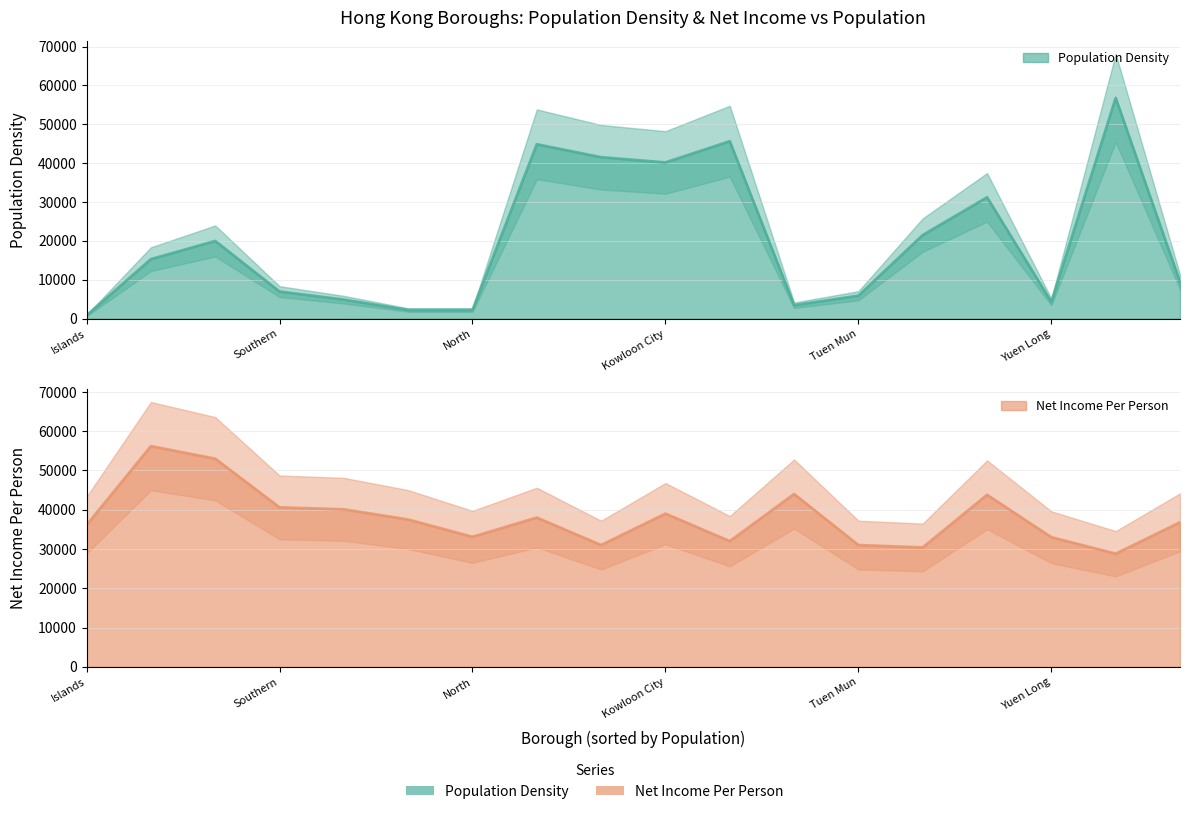

Reading left to right, what are all the values shown in this chart?

Population Density: Central and Western=19983.9	Eastern=31217.7	Islands=825.1	Kowloon City=40194.7	Kwai Tsing=21503.9	Kwun Tong=56779.1	North=2220.2	Sai Kung=3460.1	Sha Tin=9433.9	Sham Shui Po=41529.4	Southern=6962.7	Tai Po=2220.3	Tsuen Wan=4887.4	Tuen Mun=5889.4	Wan Chai=15300.1	Wong Tai Sin=45645.2	Yau Tsim Mong=44864.1	Yuen Long=4298.0
Net Income Per Person: Central and Western=53000.0	Eastern=43800.0	Islands=36100.0	Kowloon City=39000.0	Kwai Tsing=30400.0	Kwun Tong=28800.0	North=33100.0	Sai Kung=44000.0	Sha Tin=36800.0	Sham Shui Po=31000.0	Southern=40600.0	Tai Po=37500.0	Tsuen Wan=40100.0	Tuen Mun=31000.0	Wan Chai=56200.0	Wong Tai Sin=32000.0	Yau Tsim Mong=38000.0	Yuen Long=33000.0